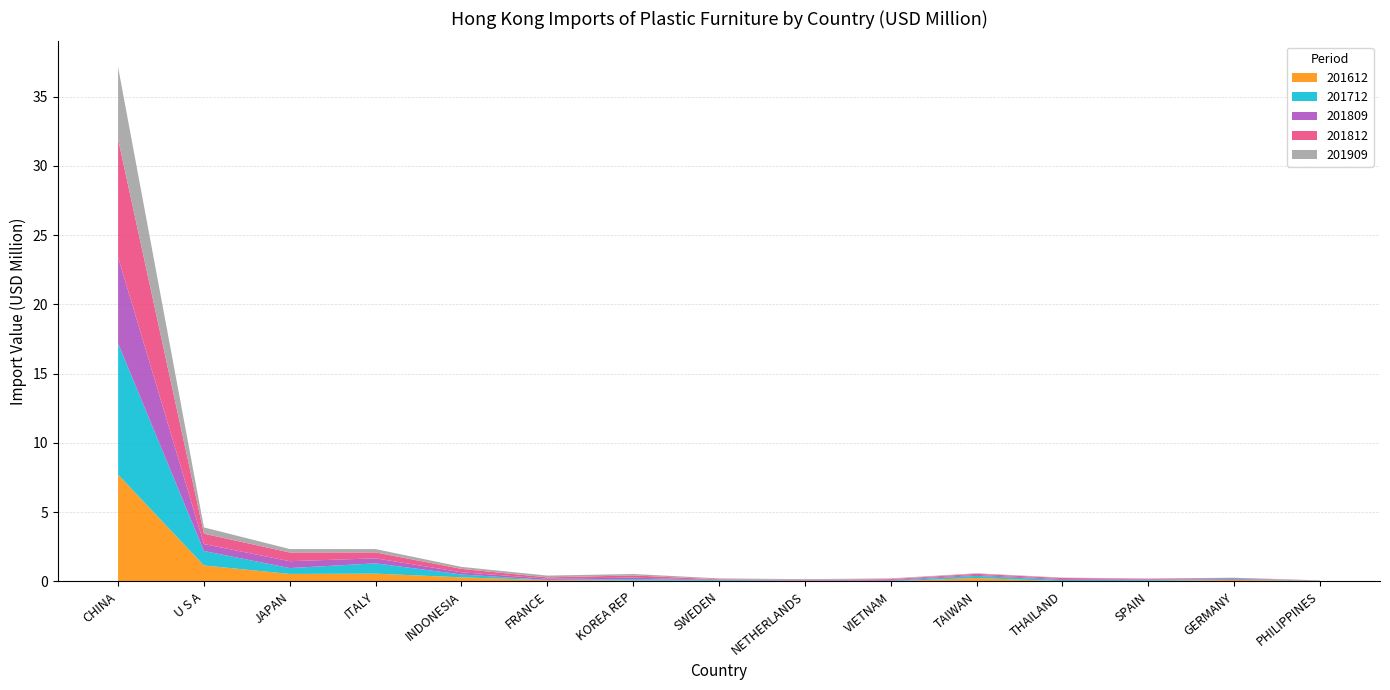

Reading right to left, list all the values displayed in this chart.

201612: 0.0	0.1	0.0	0.0	0.2	0.0	0.0	0.0	0.1	0.1	0.3	0.6	0.5	1.2	7.7
201712: 0.0	0.1	0.1	0.1	0.2	0.0	0.0	0.1	0.1	0.0	0.2	0.7	0.4	1.0	9.5
201809: 0.0	0.0	0.0	0.1	0.1	0.1	0.0	0.0	0.1	0.1	0.2	0.4	0.5	0.5	6.2
201812: 0.0	0.1	0.1	0.1	0.1	0.1	0.0	0.0	0.2	0.1	0.2	0.4	0.6	0.7	8.5
201909: 0.0	0.0	0.0	0.0	0.0	0.1	0.1	0.1	0.1	0.1	0.1	0.2	0.2	0.5	5.2